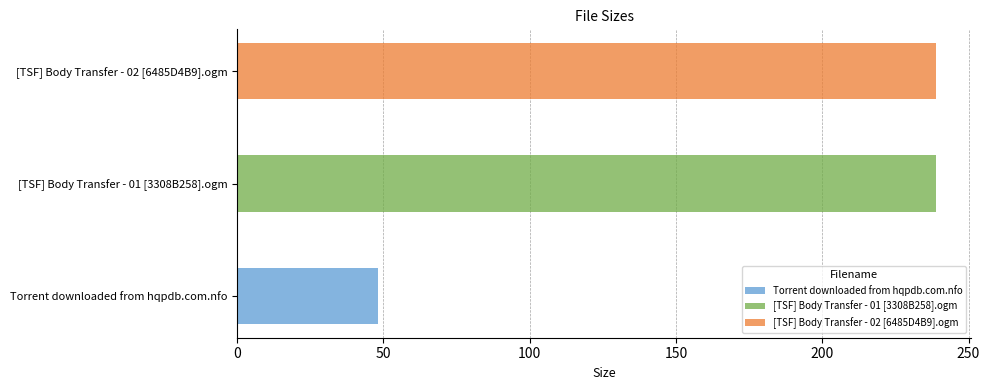

How many data points are above 238?

2